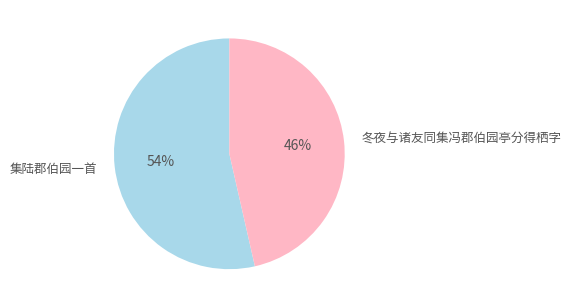

Is it true that 集陆郡伯园一首 is 54% of the pie?

True